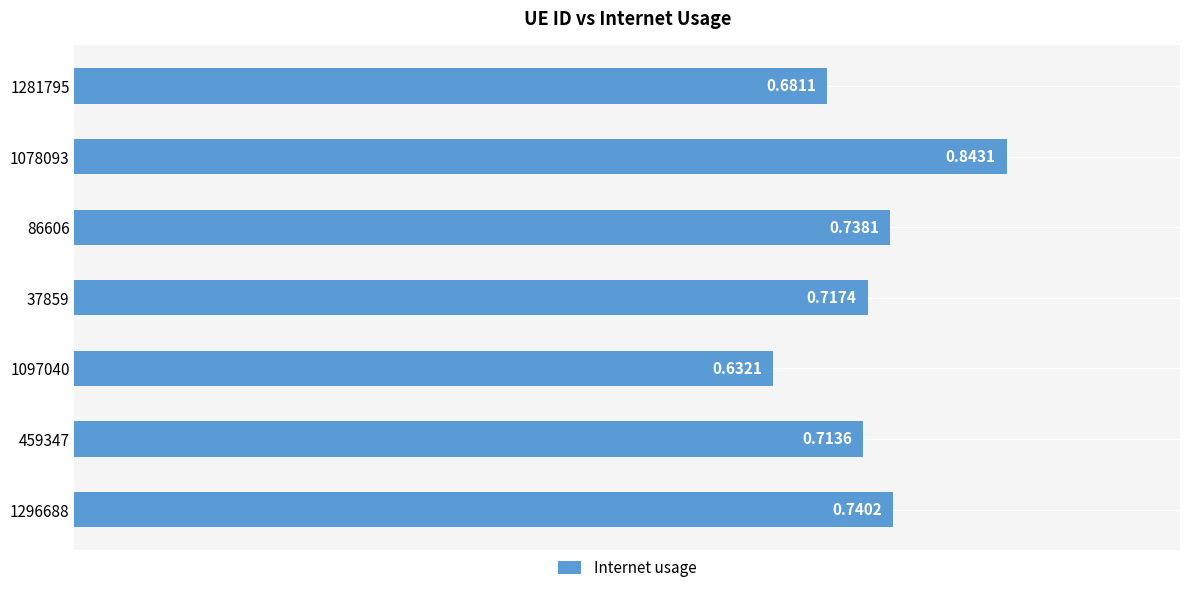

Which category has the lowest value across all series?

1097040